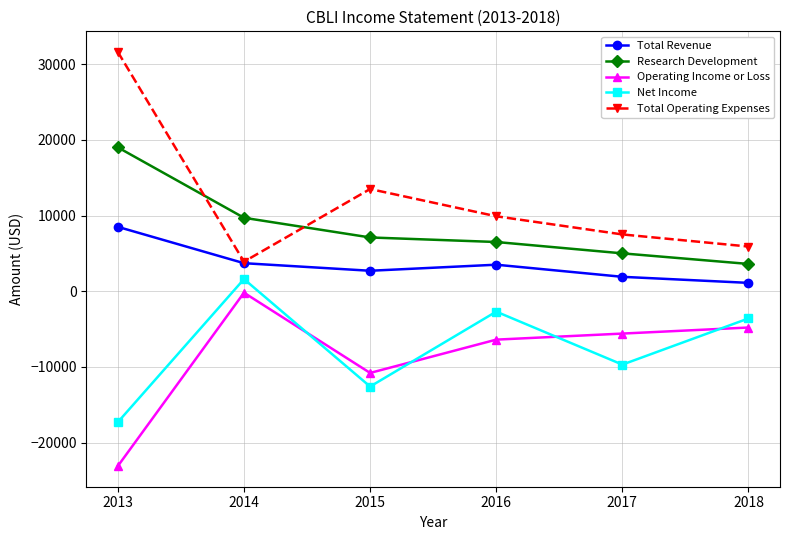

What is the value of the Total Operating Expenses point at the 3rd from the left?

13500